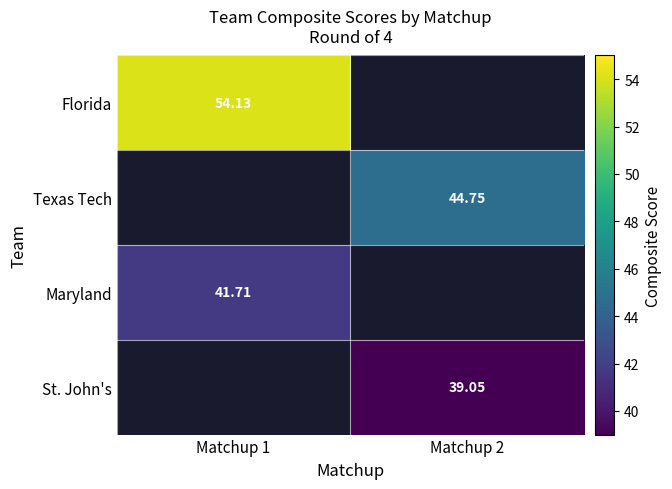

How many data points in Maryland are above 41?

1